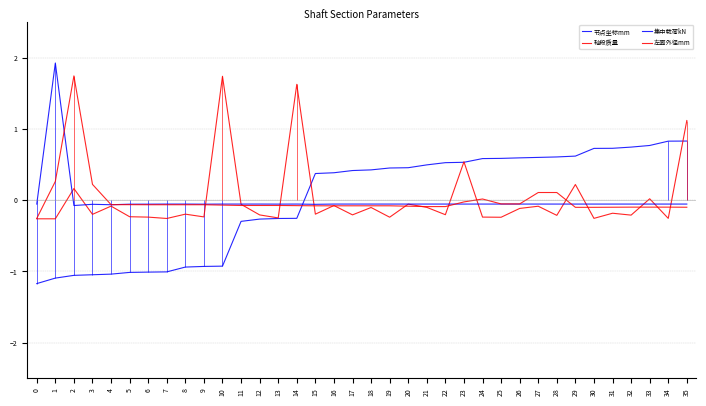

What is the difference between the highest and lowest values at 12?

0.2